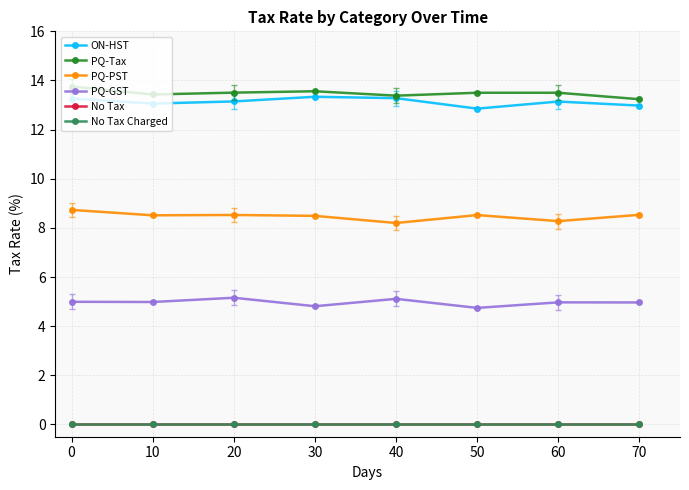

What is the difference between the second highest and minimum values in the PQ-PST series?

0.3